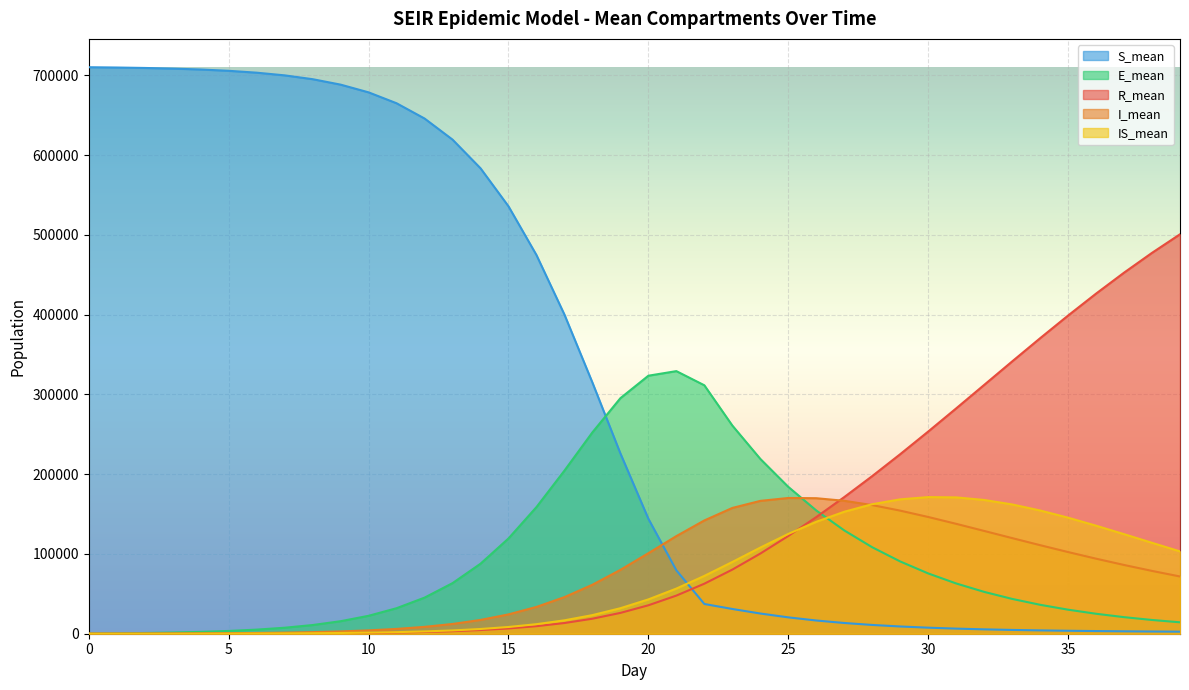

At how many categories does at least one series exceed 325703?

26